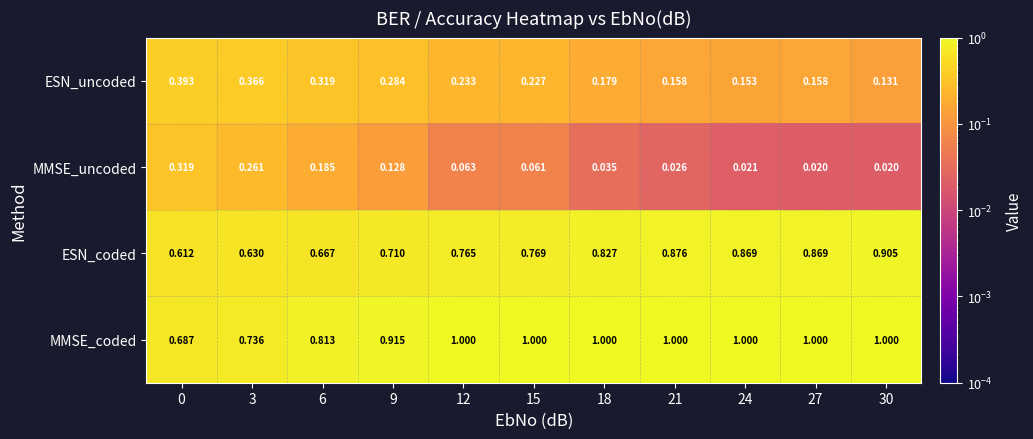

Rank the series by their maximum value, from lowest to highest.

MMSE_uncoded, ESN_uncoded, ESN_coded, MMSE_coded